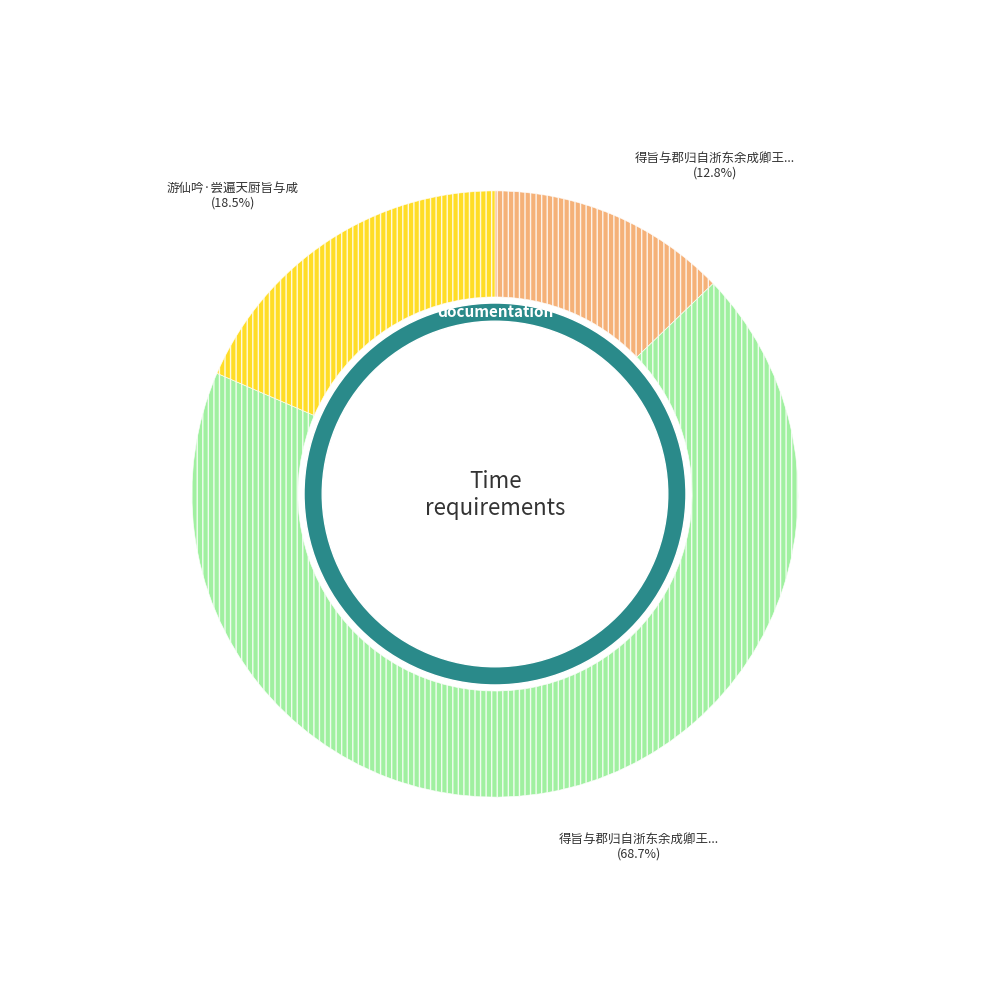

Does any single category account for the majority?

Yes